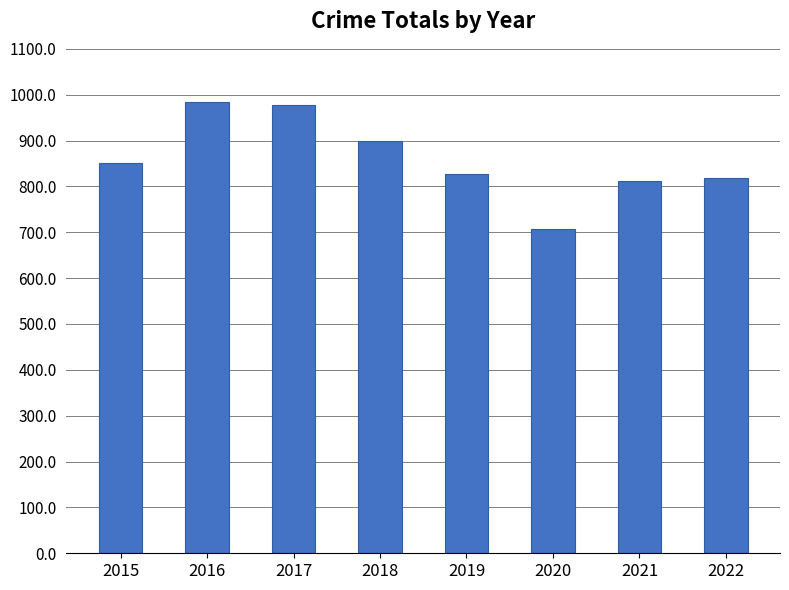

The chart shows a value of 1040 at 2020. True or false?

False